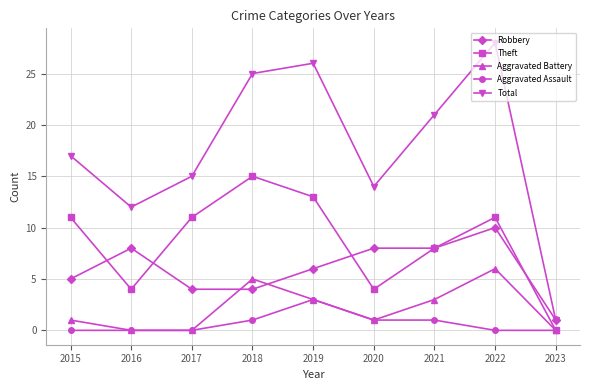

Does the chart display data point markers on the line(s)?

Yes